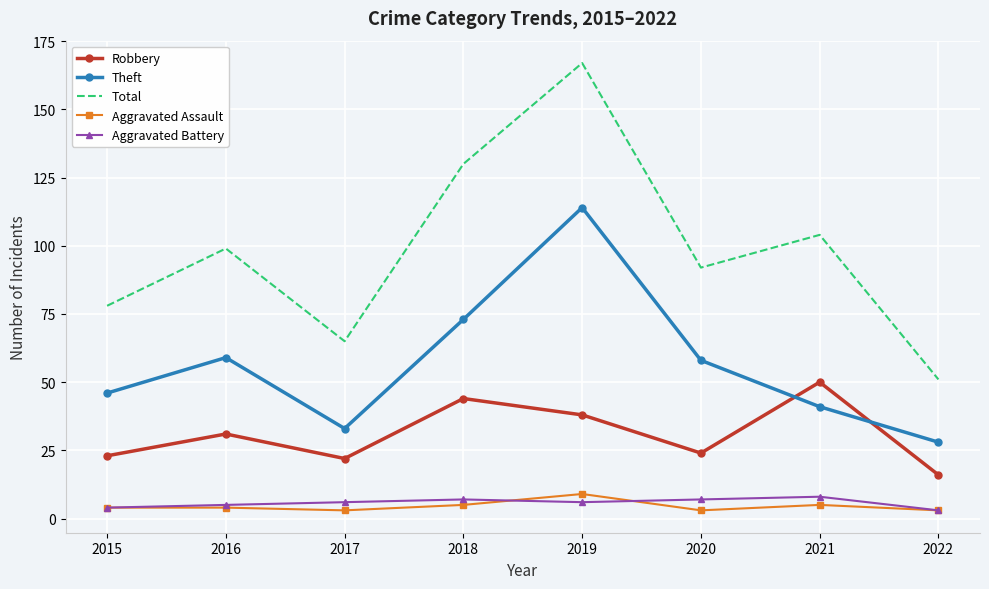

Is it true that Total equals 115 at 2017?

False